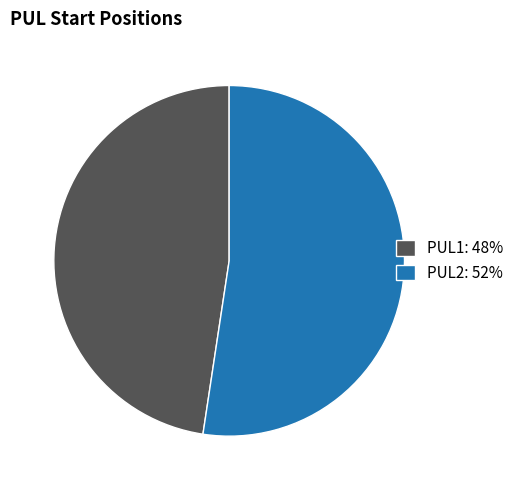

Rank the categories by value from highest to lowest.

PUL2, PUL1